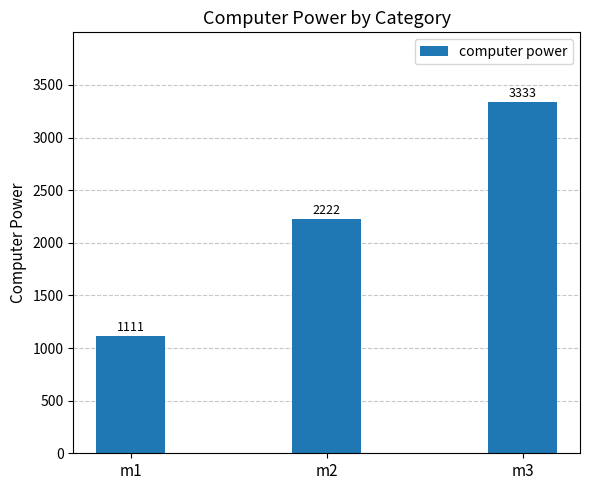

At which category does the chart reach its peak across all series?

m3